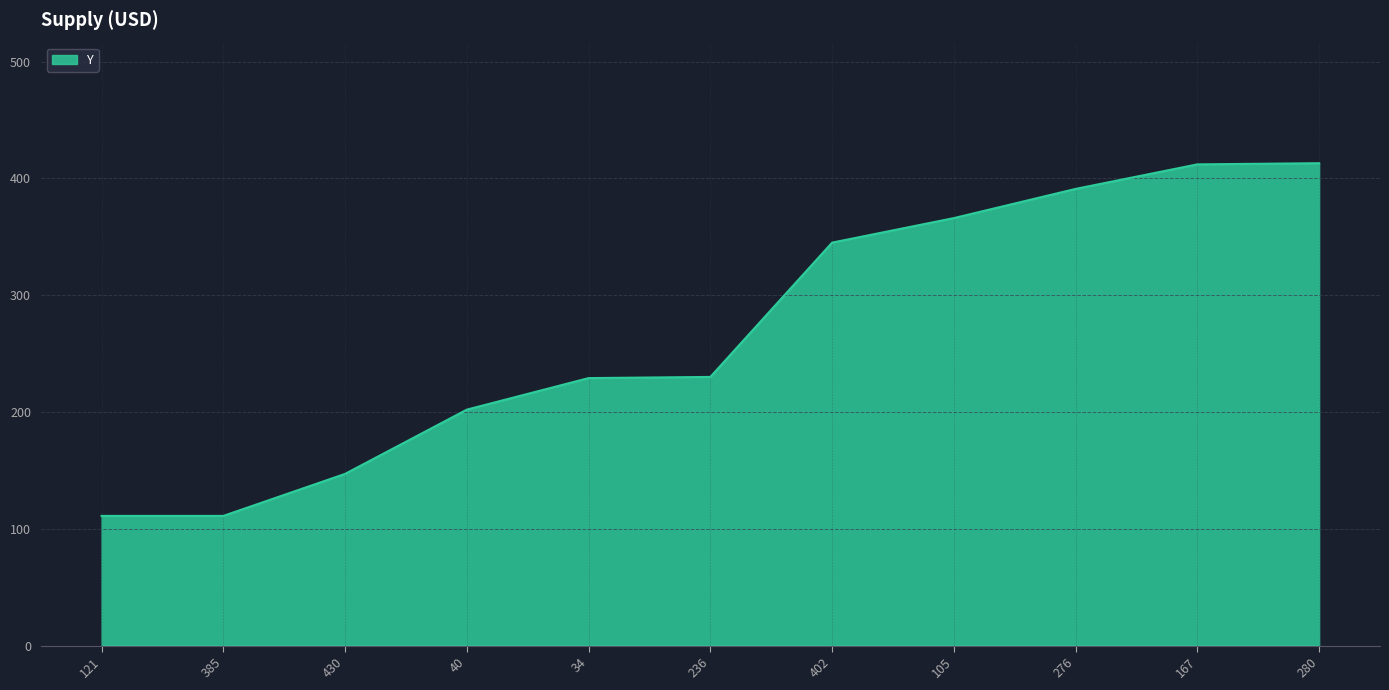

Is it true that the value at 280 is 413?

True